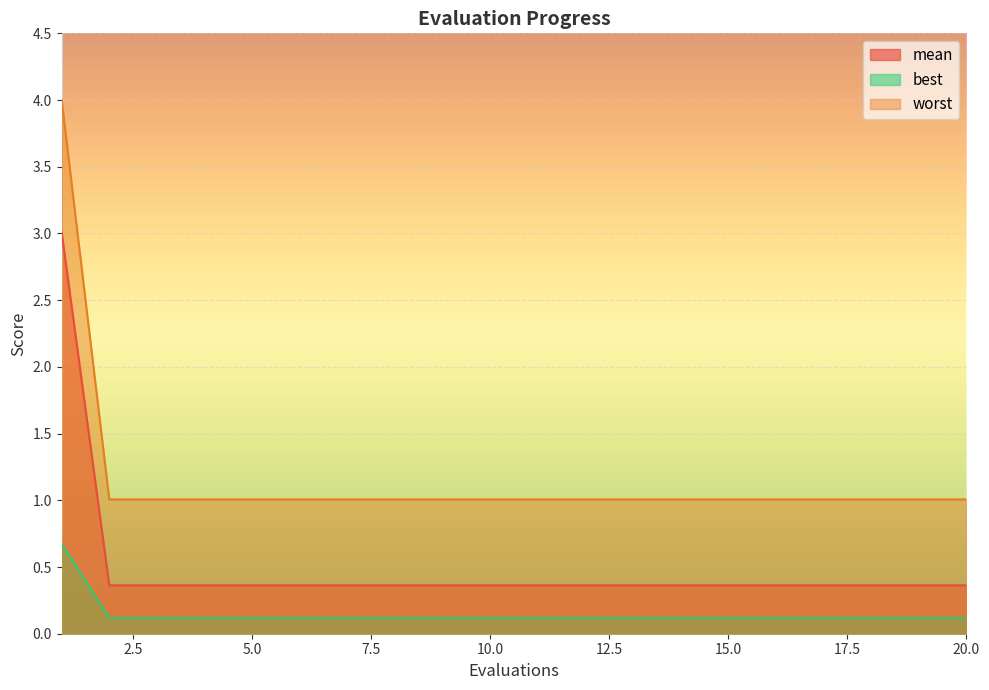

At which category is the sum across all series the highest?

1